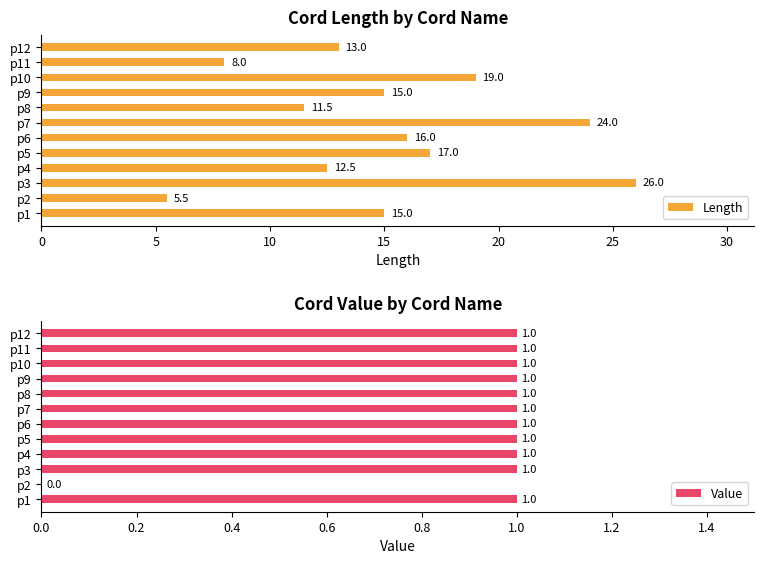

What is the value of the Length bar at the 5th from the left?

17.0